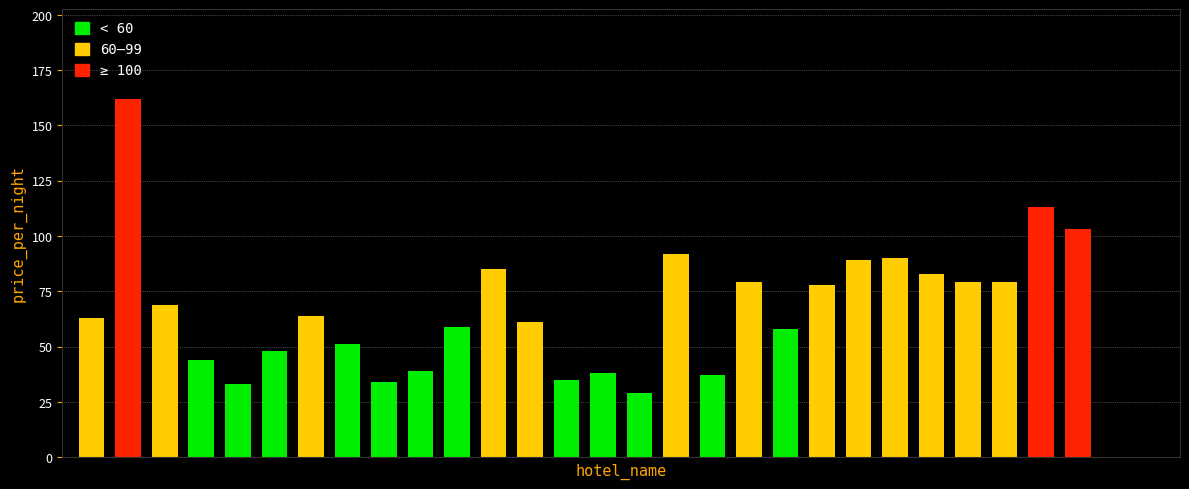

Reading left to right, extract all data points from this chart.

63	162	69	44	33	48	64	51	34	39	59	85	61	35	38	29	92	37	79	58	78	89	90	83	79	79	113	103	0	0